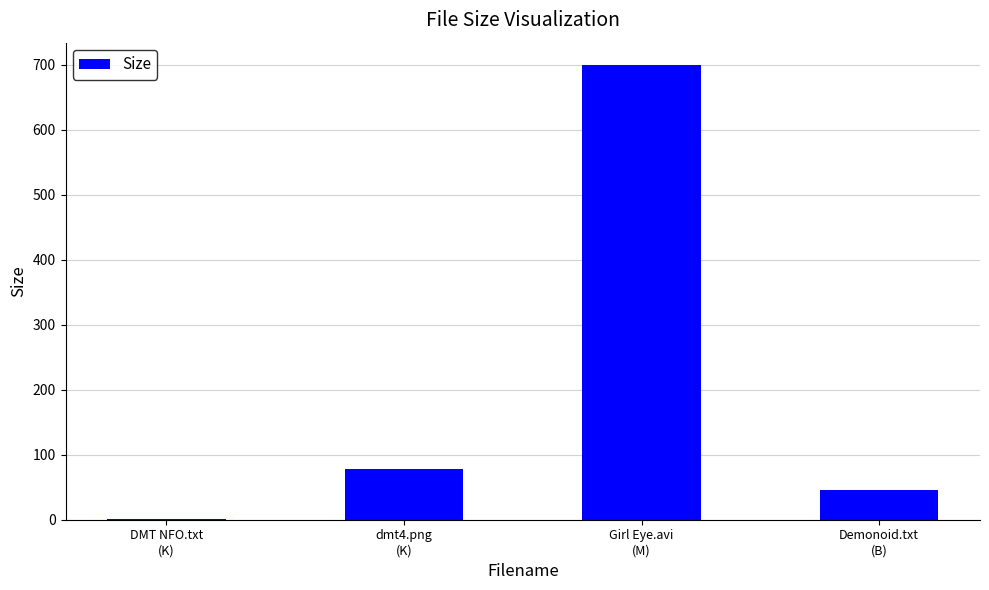

Where does the data first go above 78?

dmt4.png
(K)